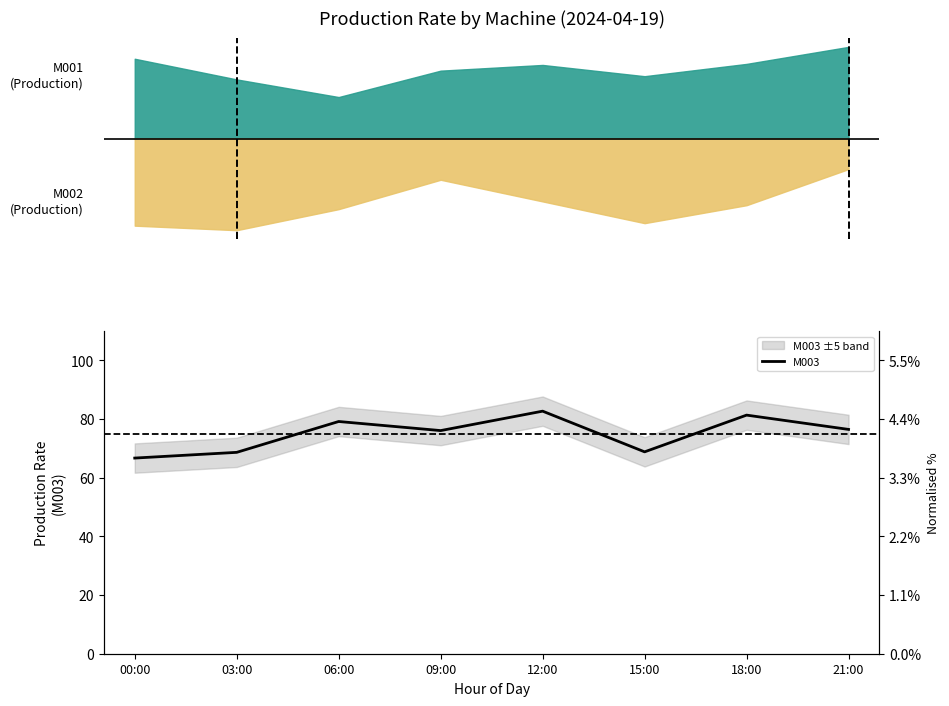

What is the change in value from 09:00 to 12:00?

+6.6